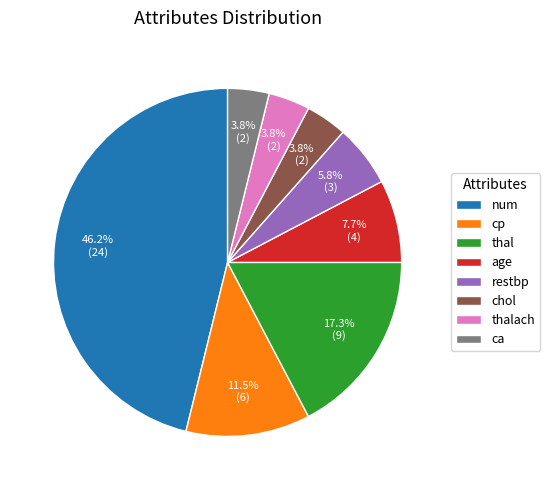

Does thal represent more than half of the total?

No